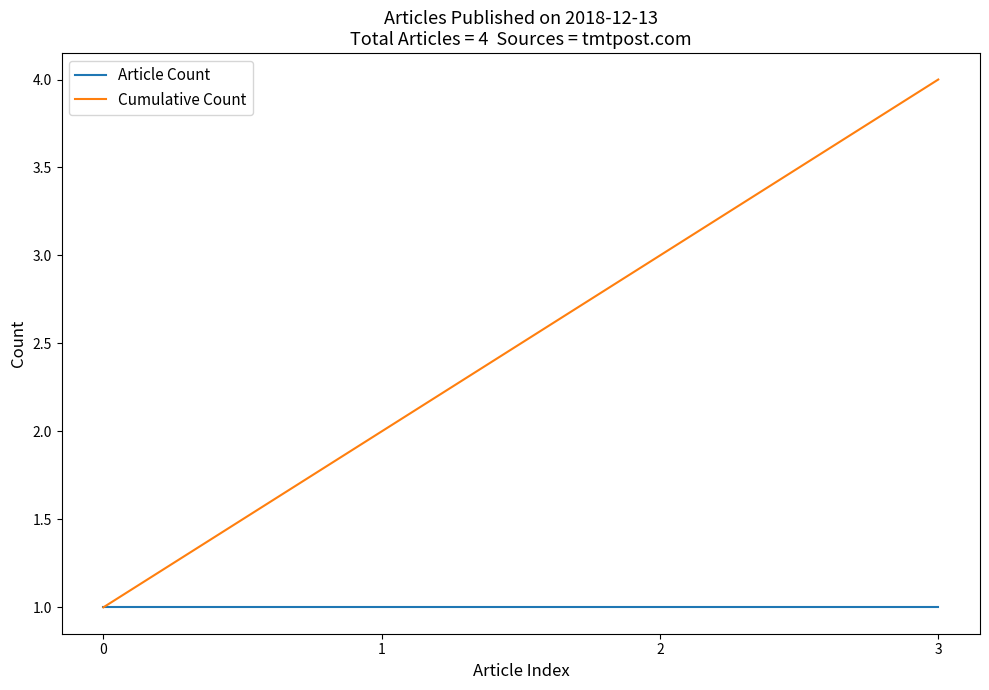

List the series in order of their peak value, highest first.

Cumulative Count, Article Count